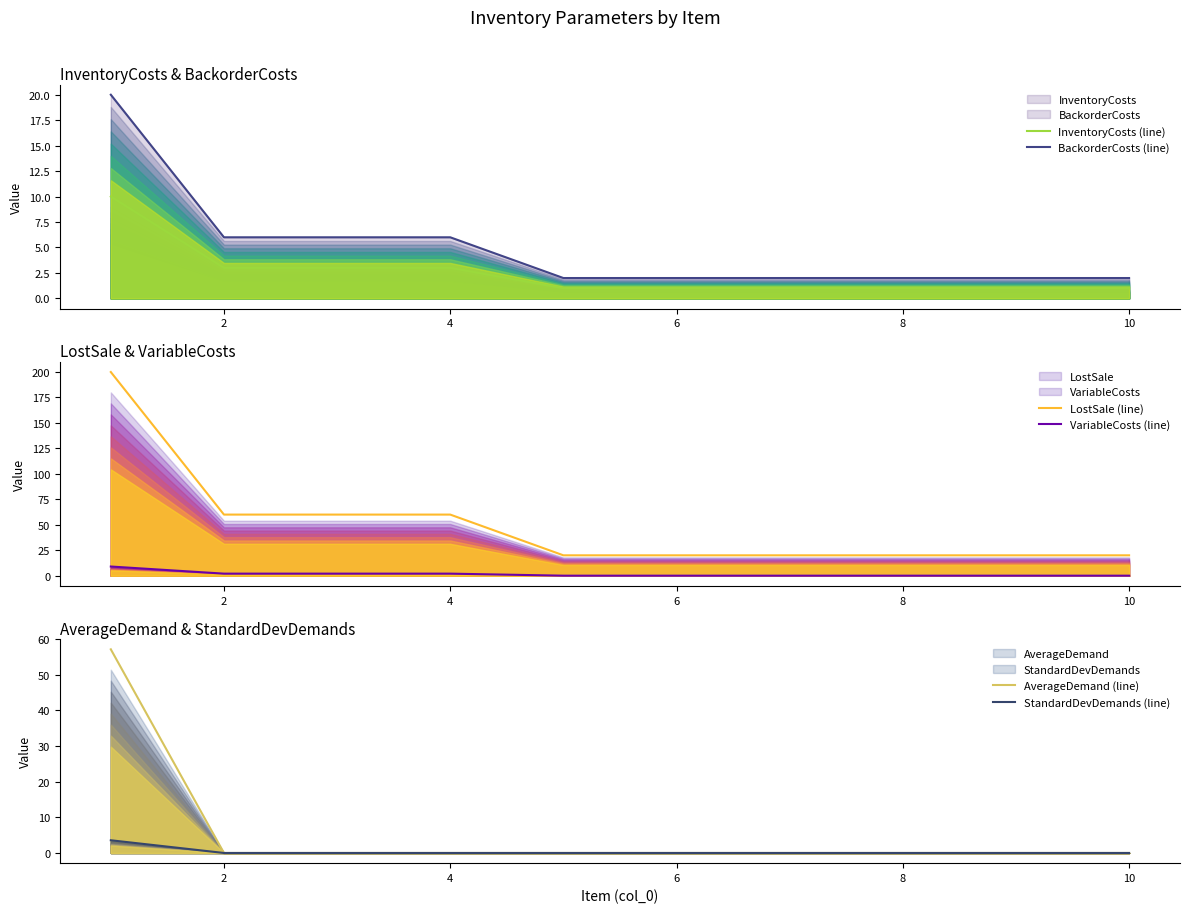

The BackorderCosts (line) series shows 9.5 at 4. True or false?

False